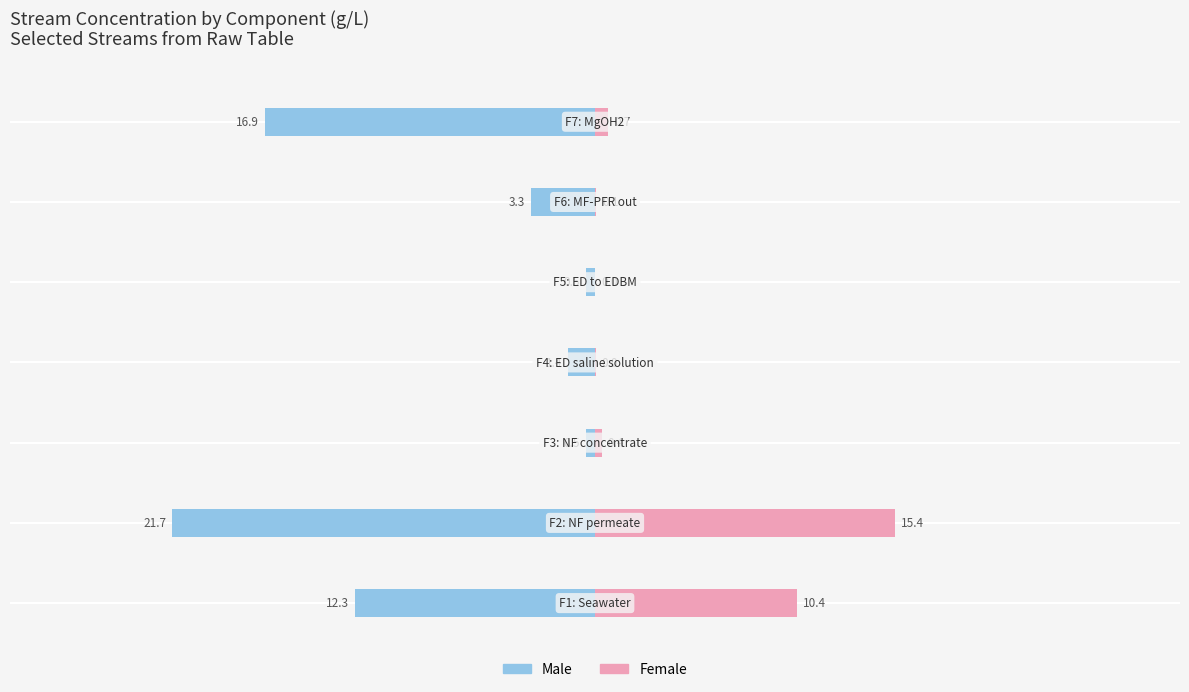

The Male series shows -21.7 at −20. True or false?

True